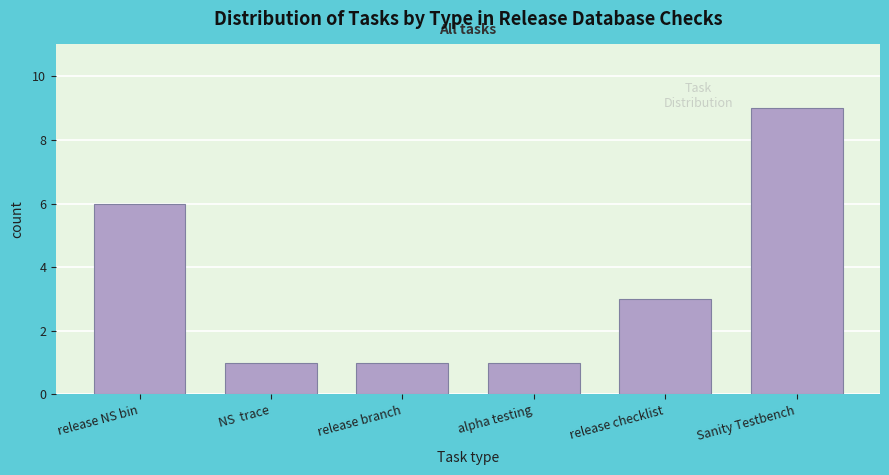

Reading left to right, extract all data points from this chart.

6	1	1	1	3	9